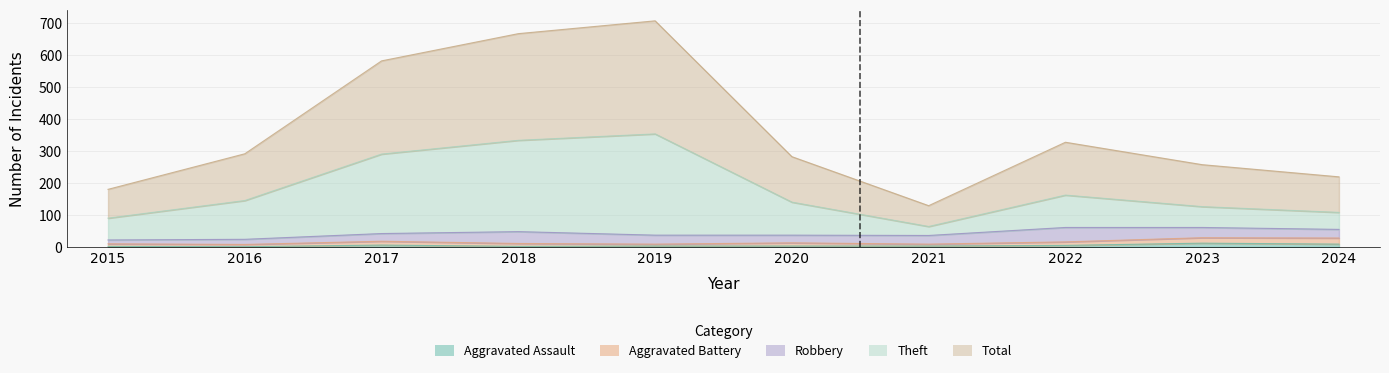

Which series has the largest range (max minus min)?

Total